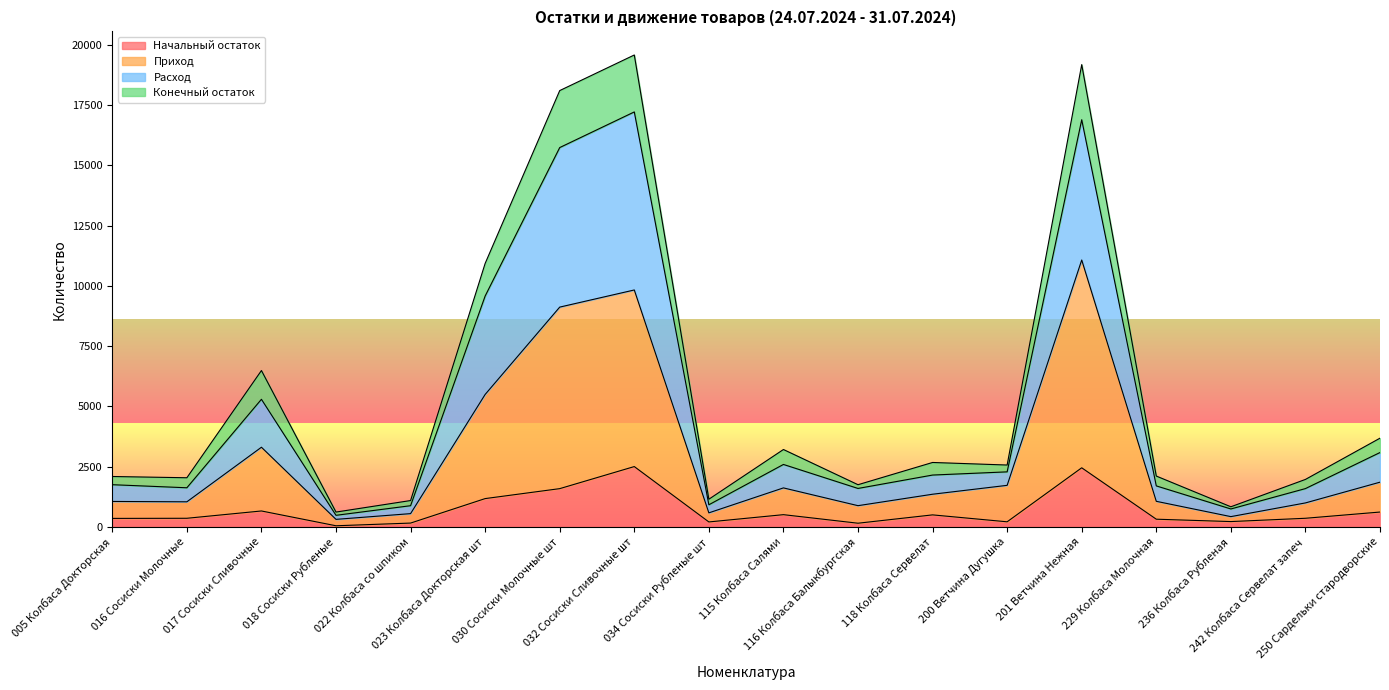

At which label does Конечный остаток reach its minimum?

018 Сосиски Рубленые